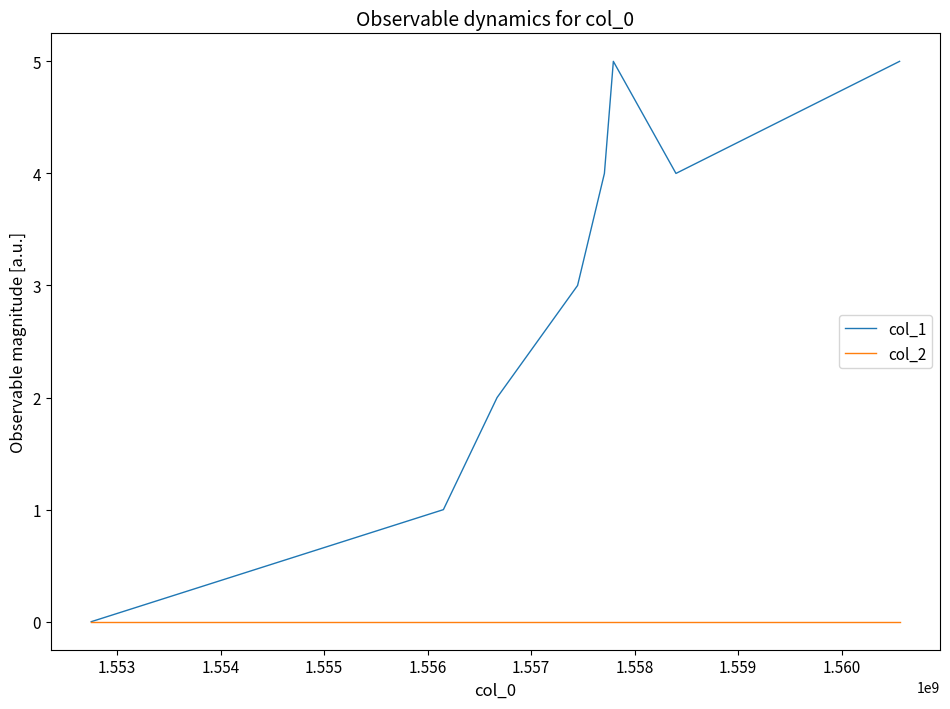

Rank the series by their average value, from highest to lowest.

col_1, col_2